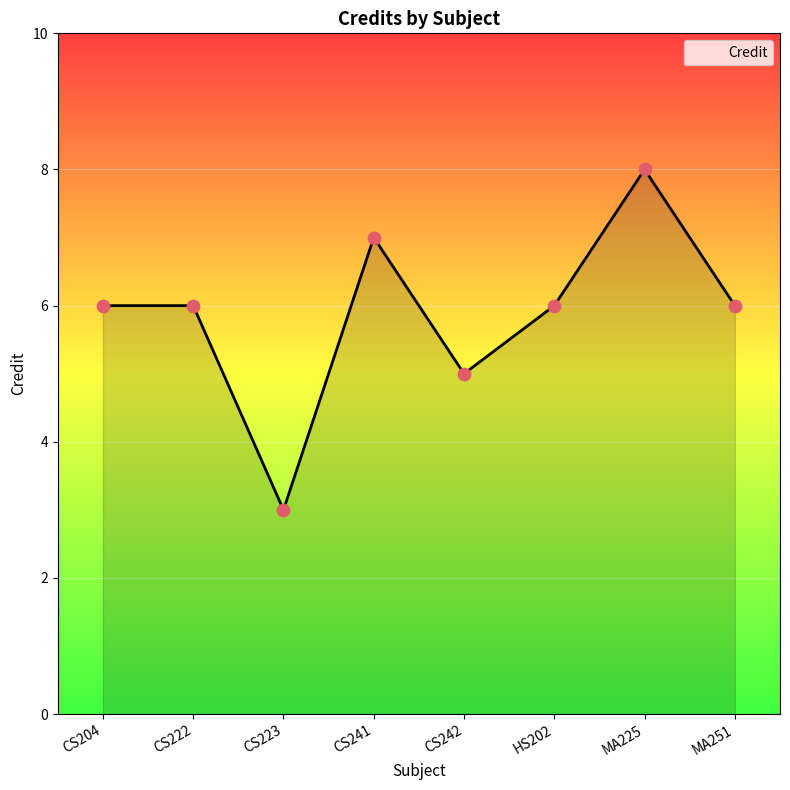

What is the change in value from CS242 to HS202?

+1